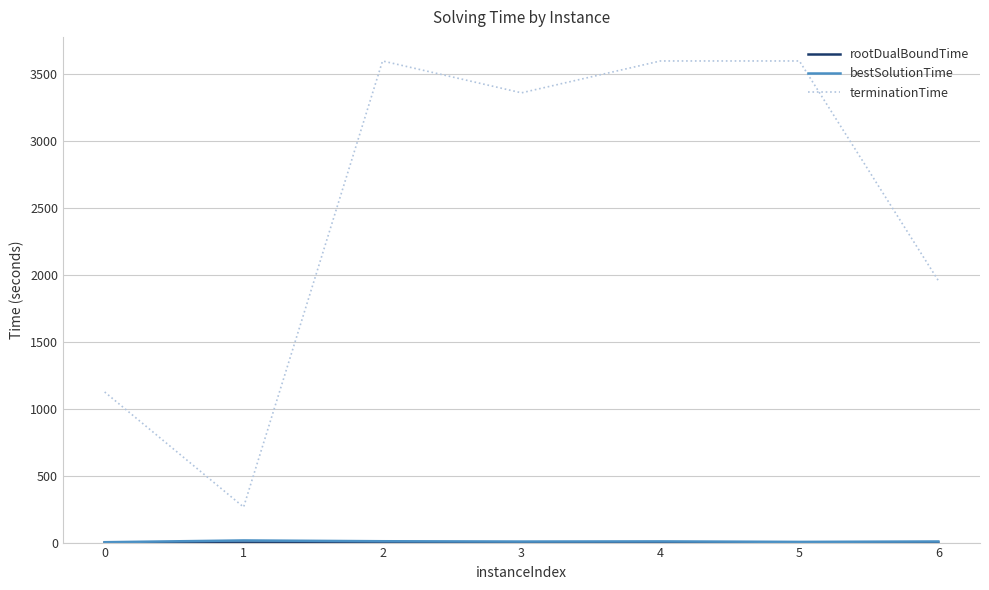

Which series has the largest range (max minus min)?

terminationTime